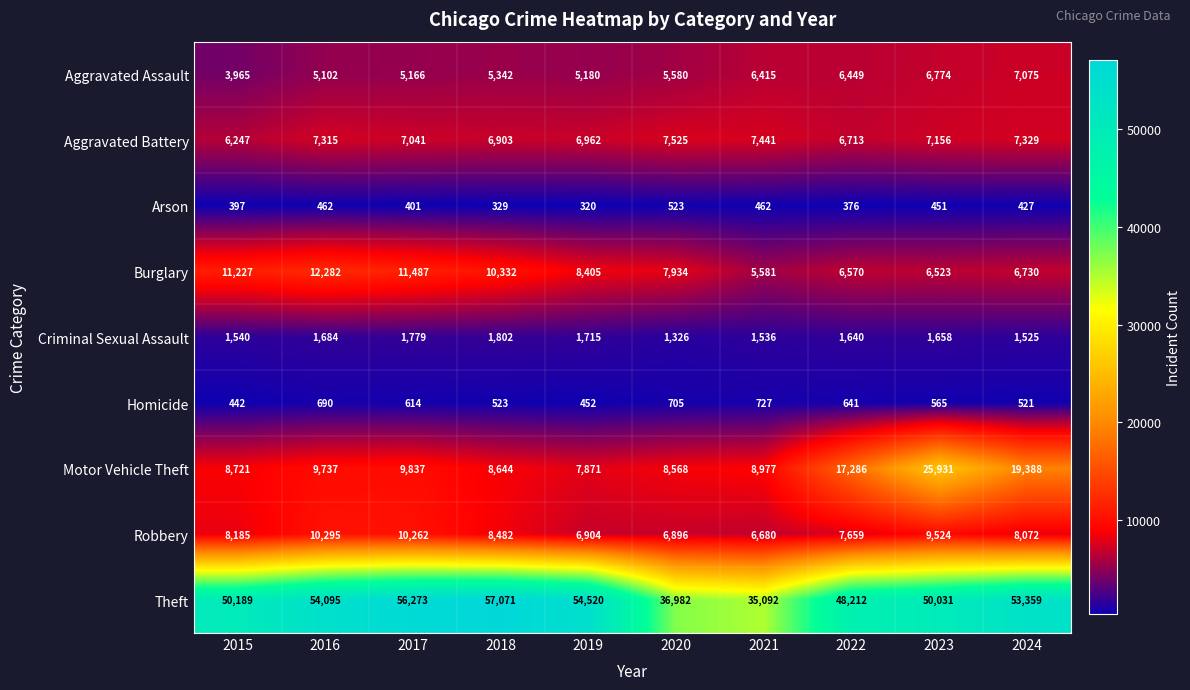

Which series changed the most between 2022 and 2024?

Theft